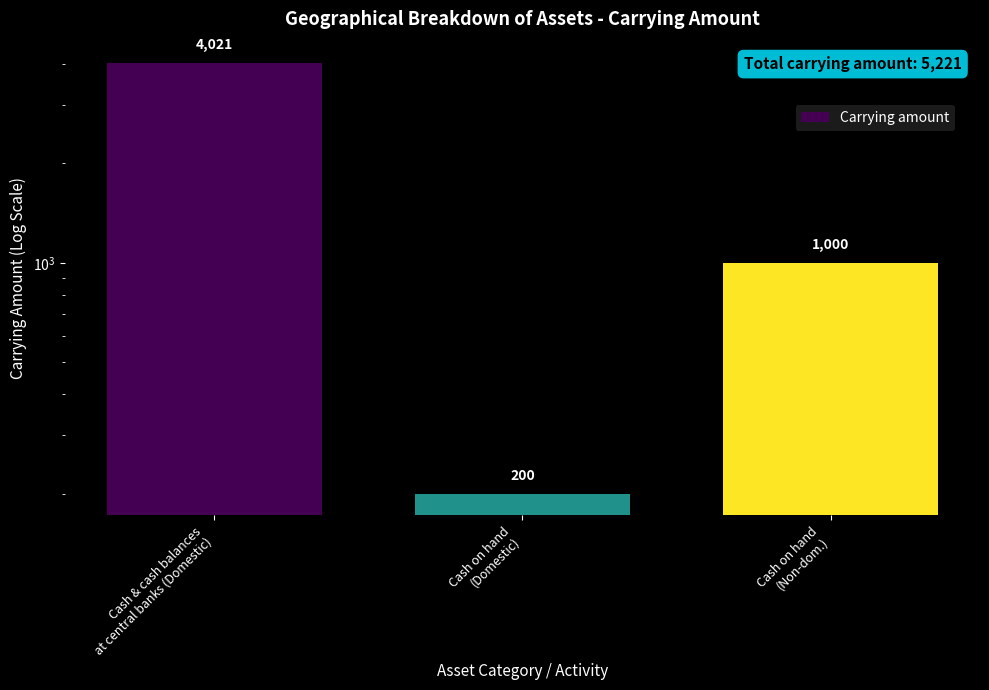

Which category has the lowest value across all series?

Cash on hand
(Domestic)